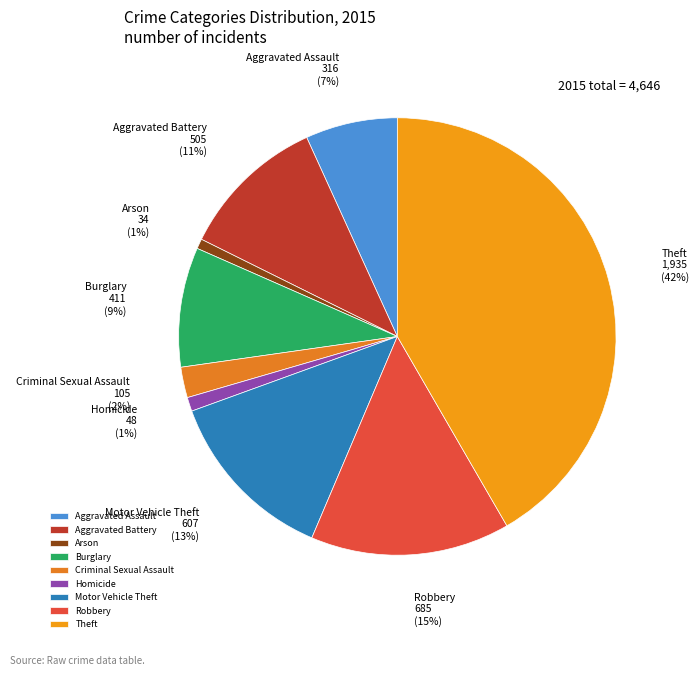

What percentage is the Theft slice, to the nearest percent?

42%